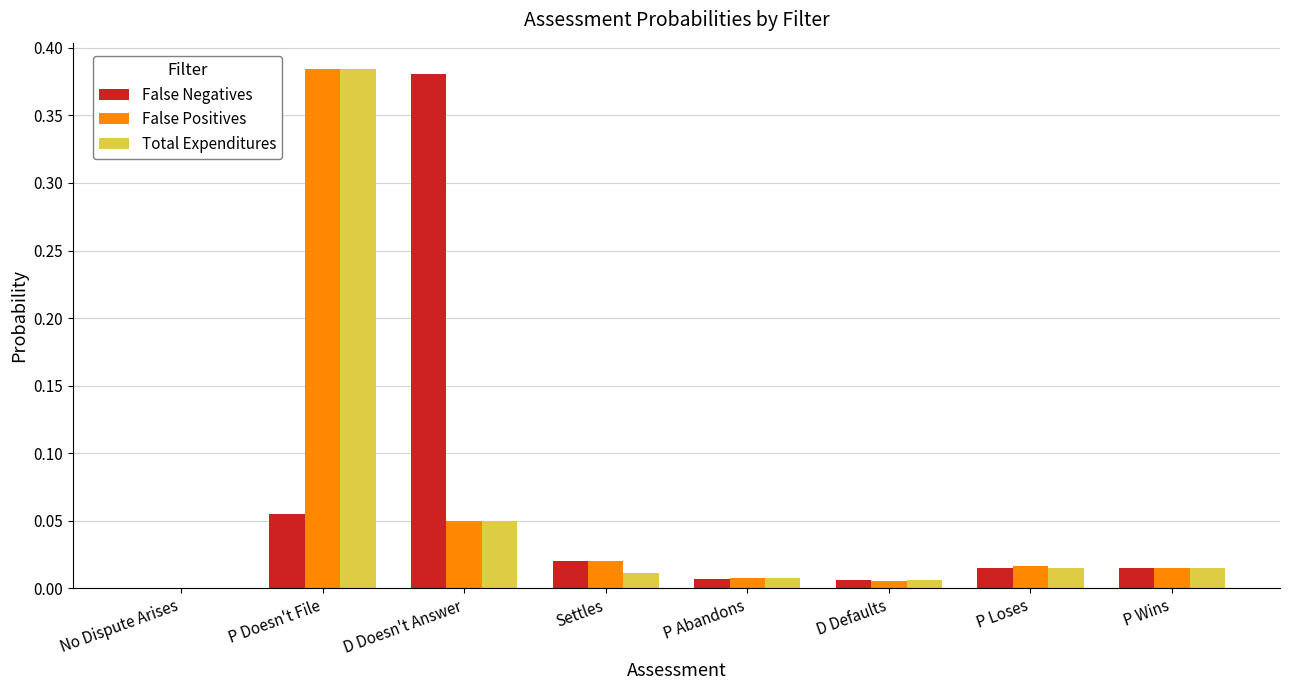

At which category is the sum across all series the highest?

P Doesn't File